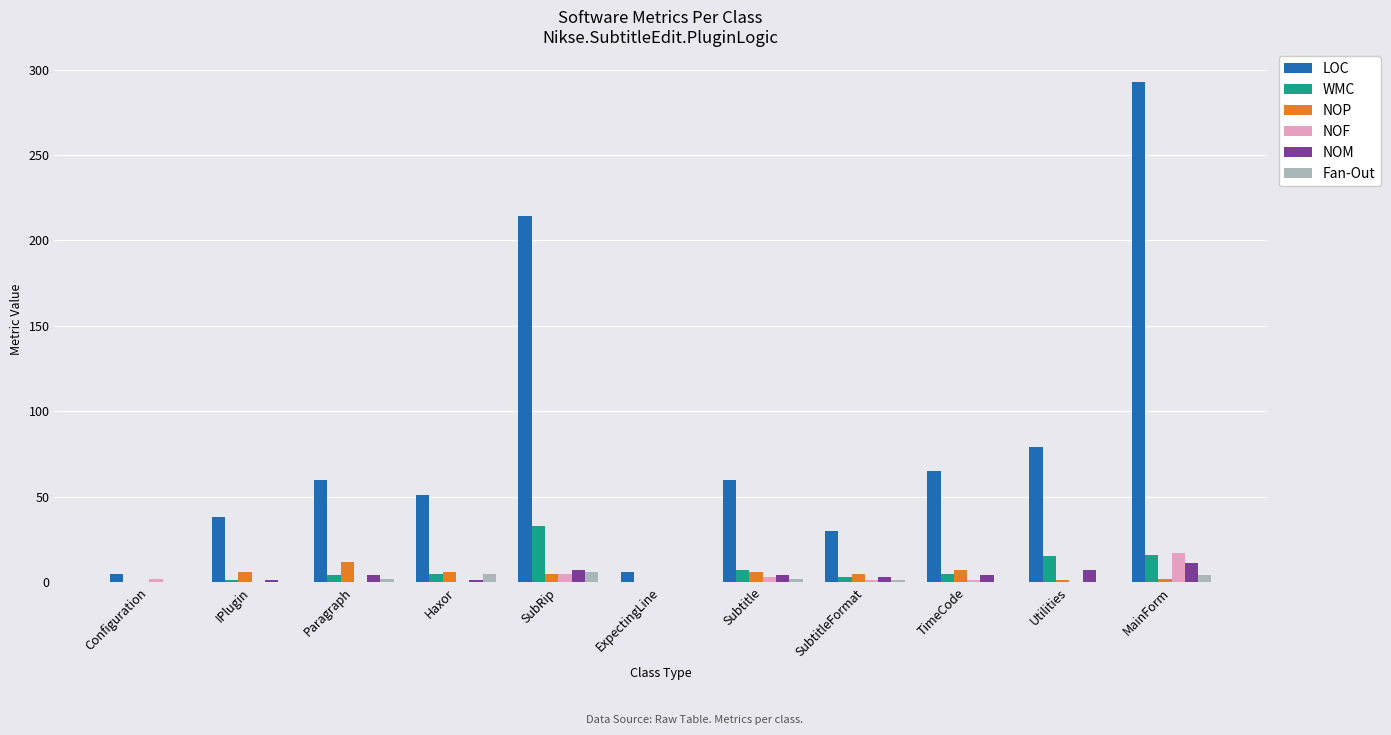

What is the sum of all NOF values?

29